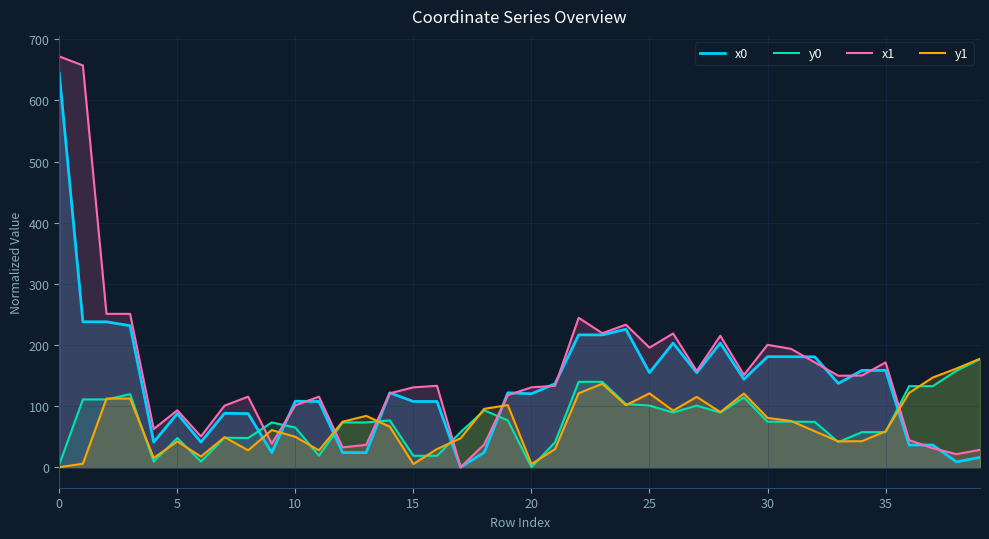

True or false: x1 has a value of 176.1 at 20.

False